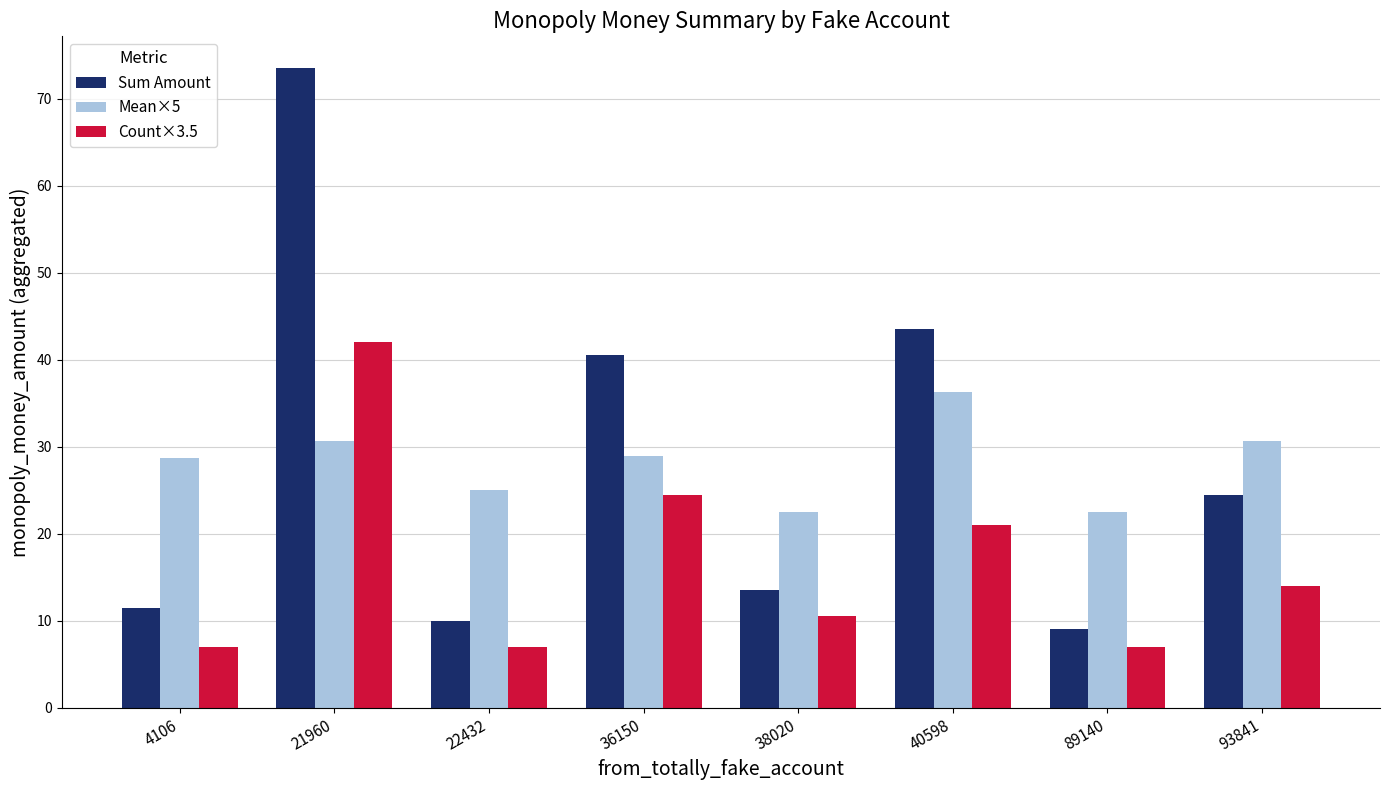

Which category has the highest value in the Count×3.5 series?

21960